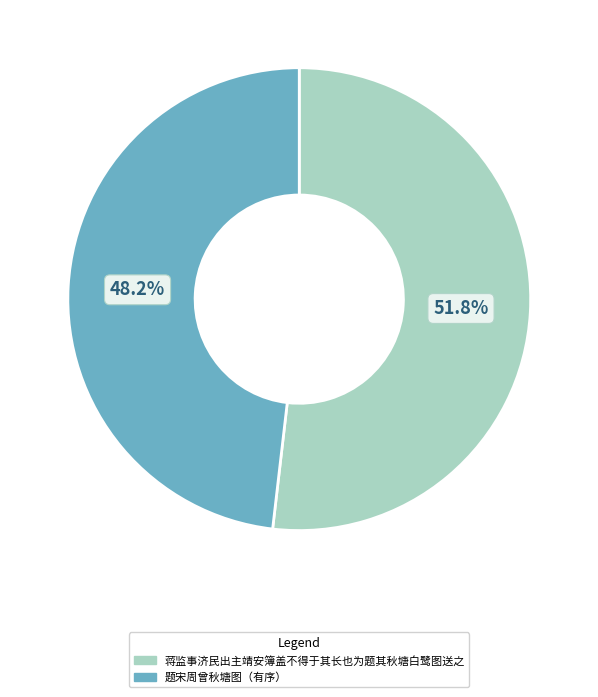

Count the number of slices in the pie.

2